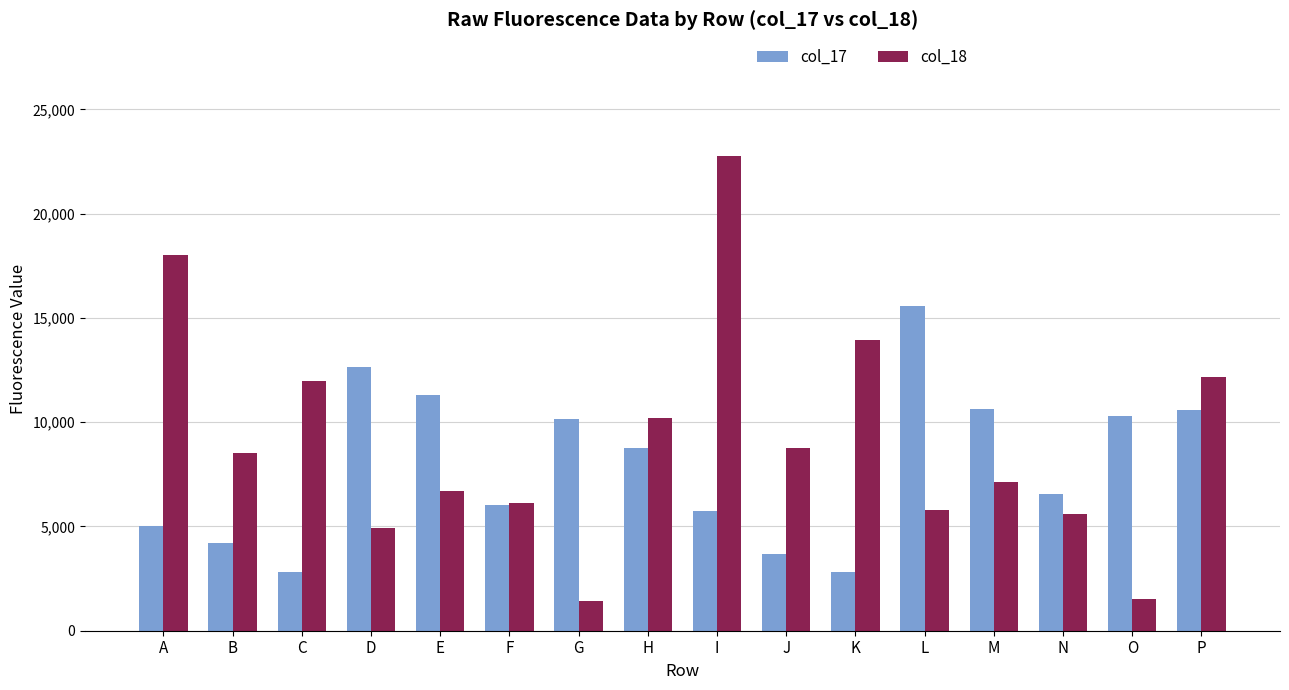

At M, list the series in order from smallest to largest.

col_18, col_17